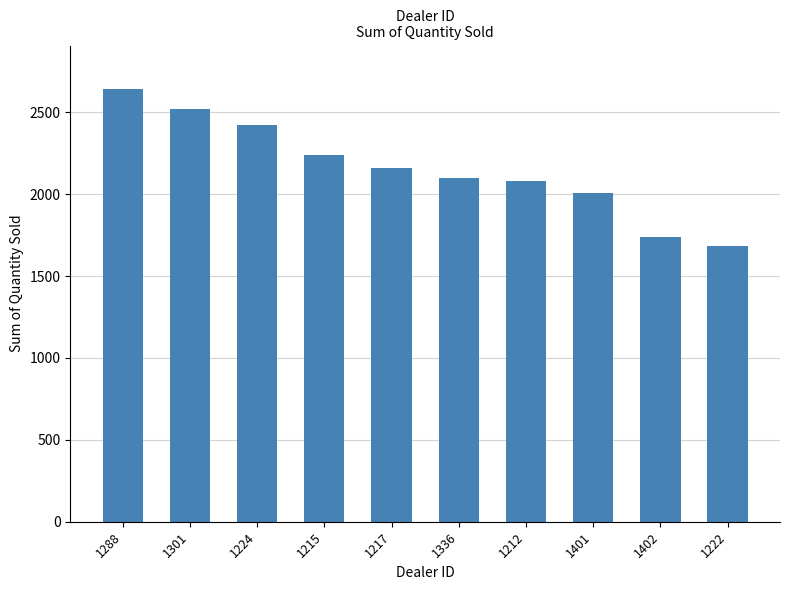

Count the number of data series in this chart.

1